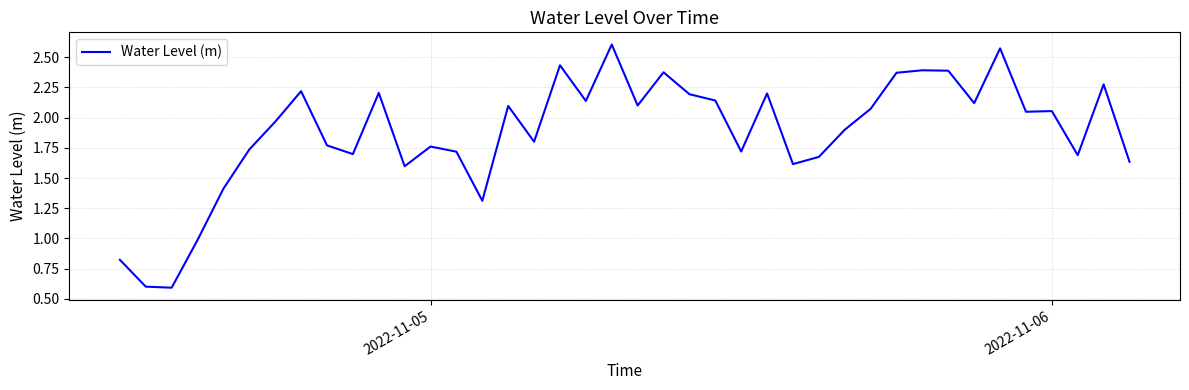

What is the minimum value shown in the chart?

0.6